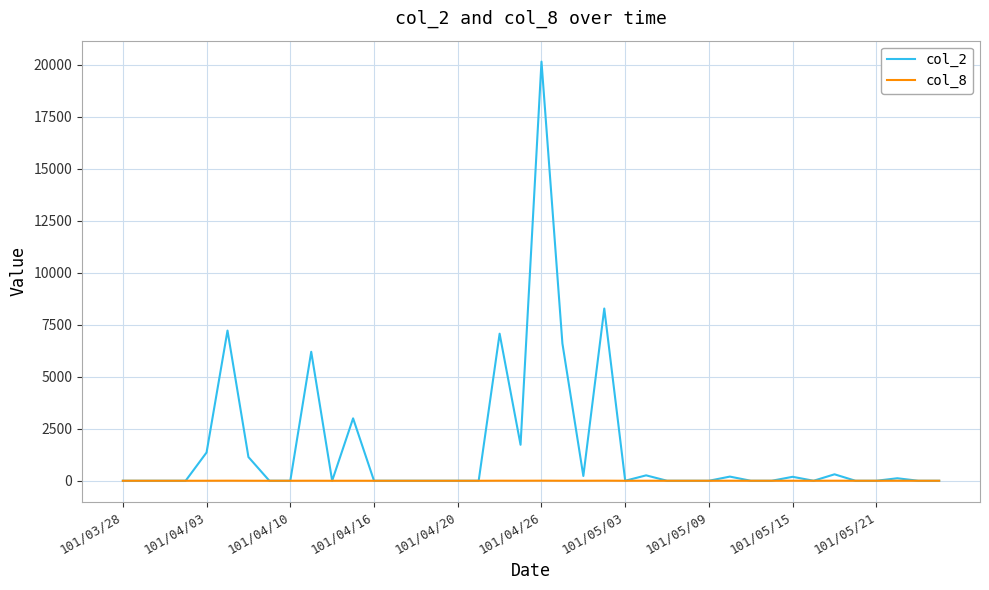

At how many categories does at least one series exceed 16966?

1